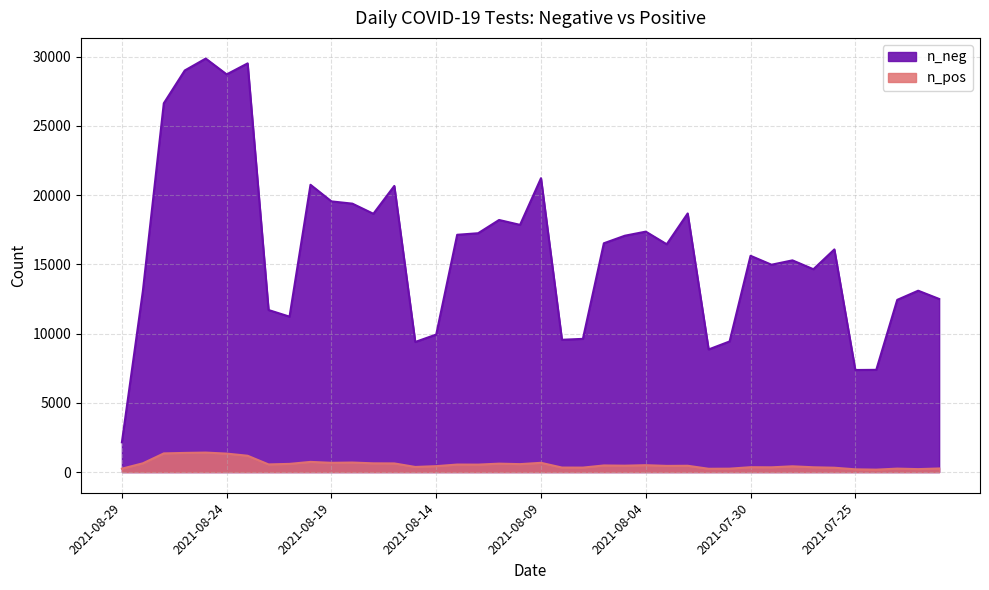

Which has a higher value, 2021-07-31 or 2021-08-05?

2021-08-05